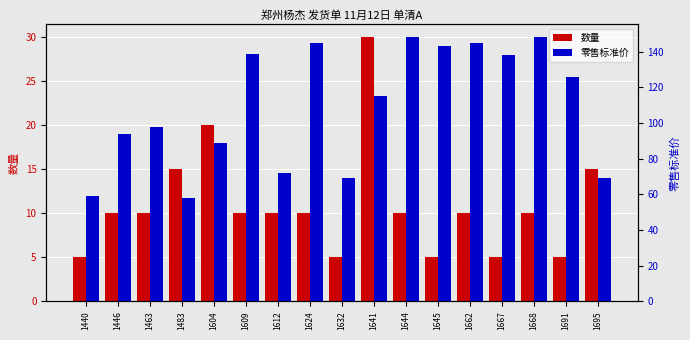

Where does the 零售标准价 series first go above 115?

1609